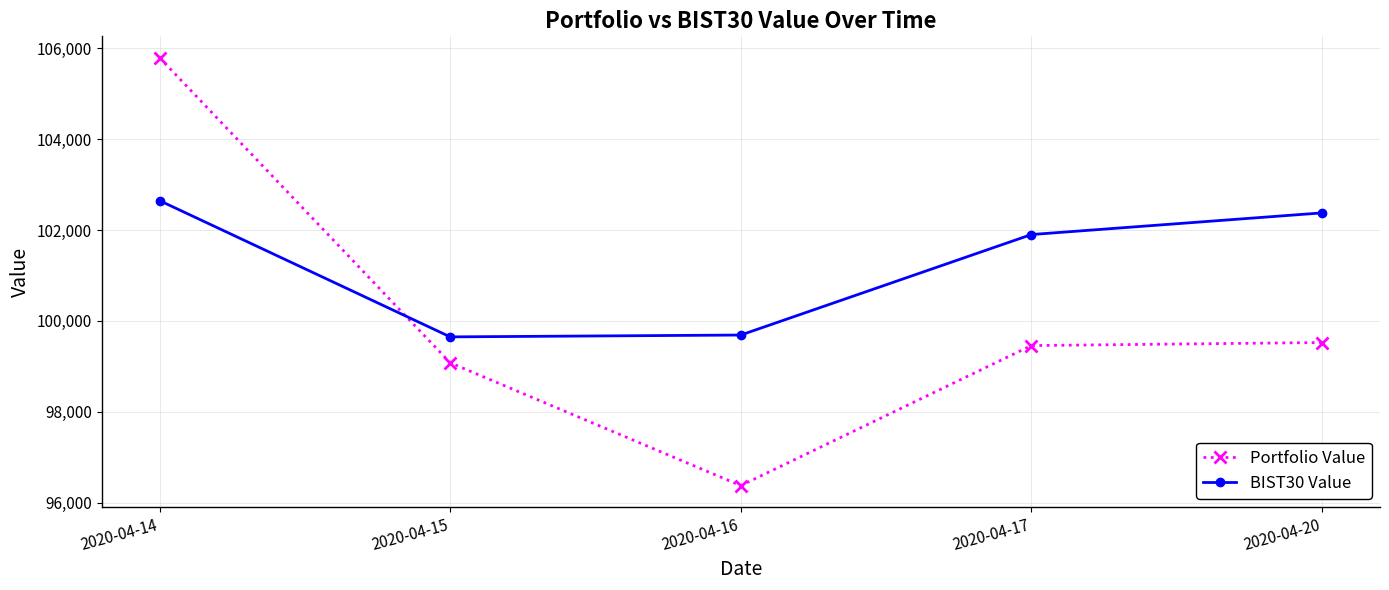

The Portfolio Value series shows 99079.4 at 2020-04-15. True or false?

True